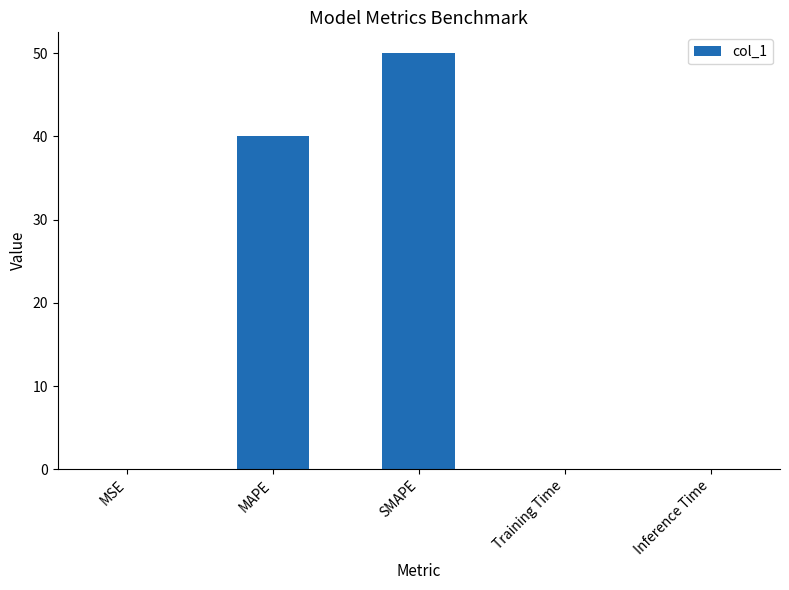

What is the sum of the values at MAPE and MSE?

40.0